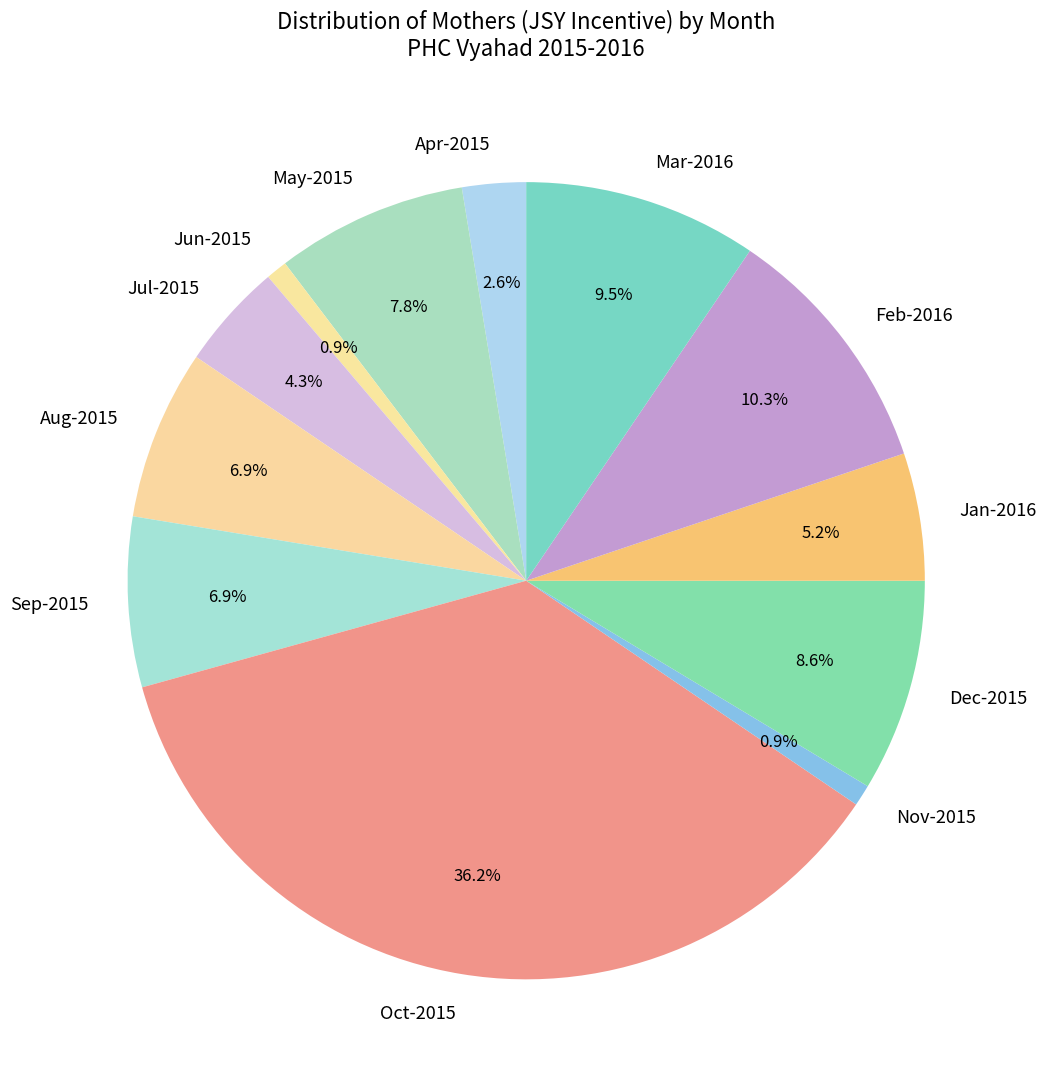

Is May-2015 the majority of the pie?

No